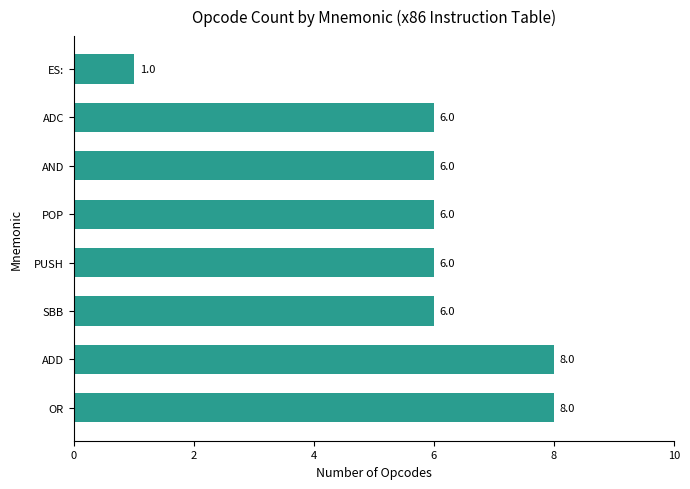

Which has a higher value, ADD or AND?

ADD